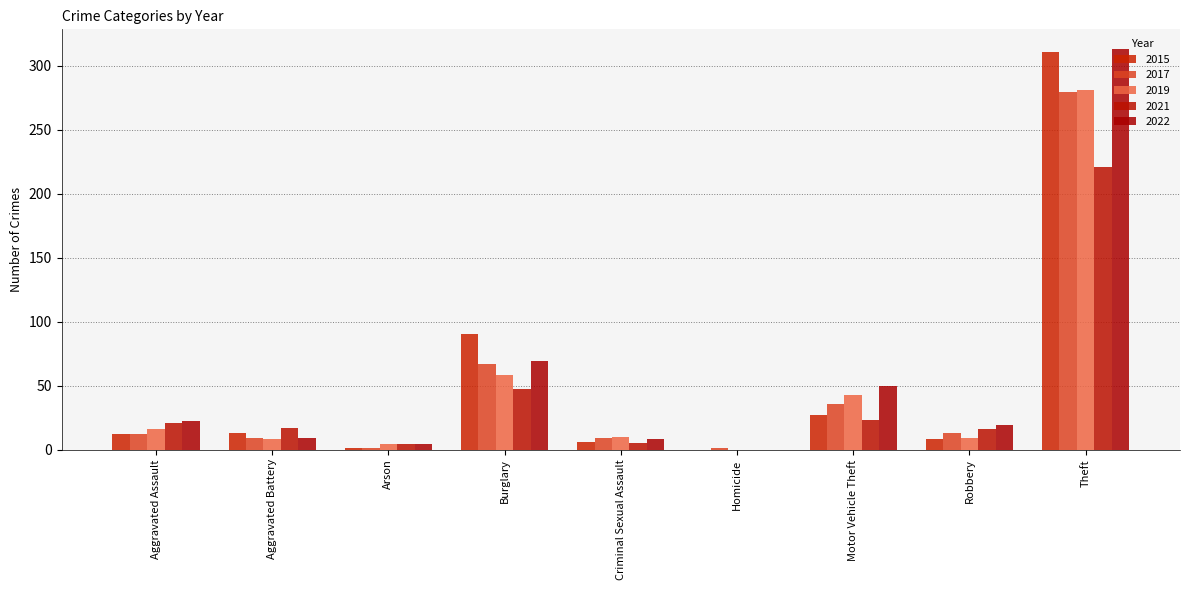

How many data points does each series have?

9